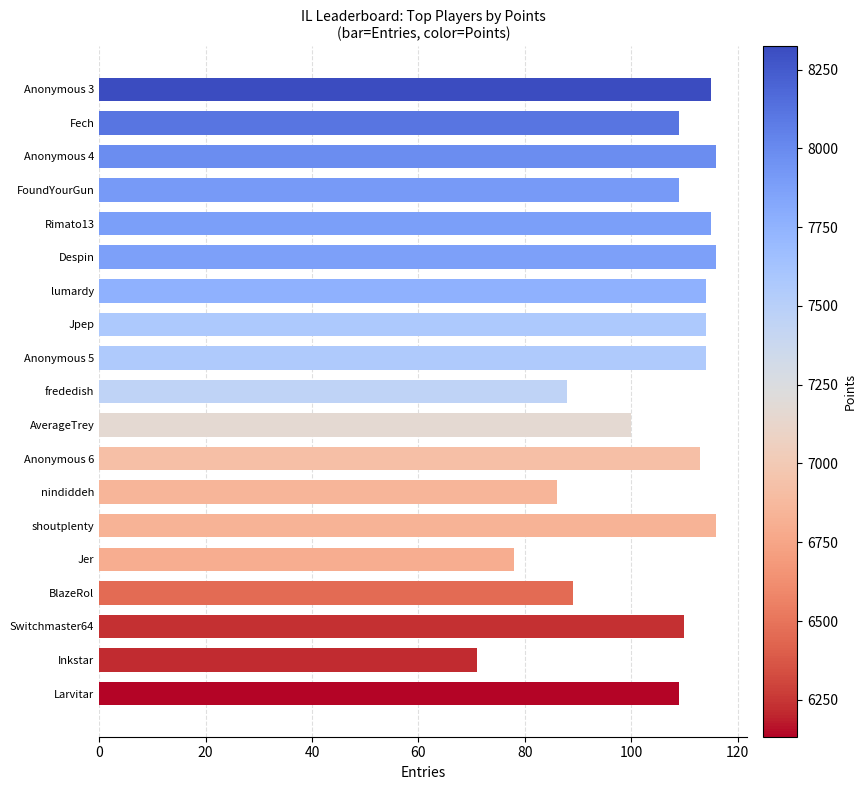

What is the value of the 15th bar from the top?

78